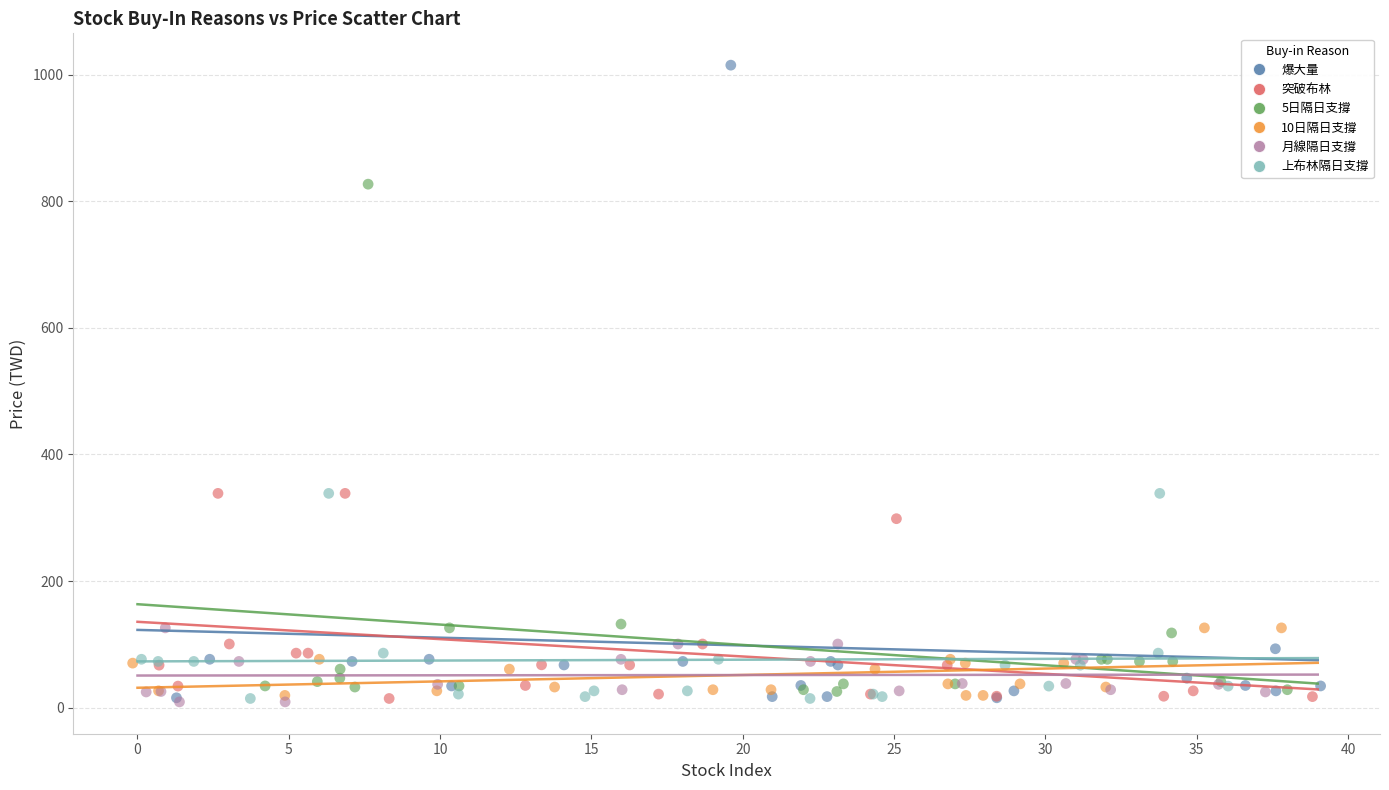

Which series has the widest spread of Y values?

爆大量